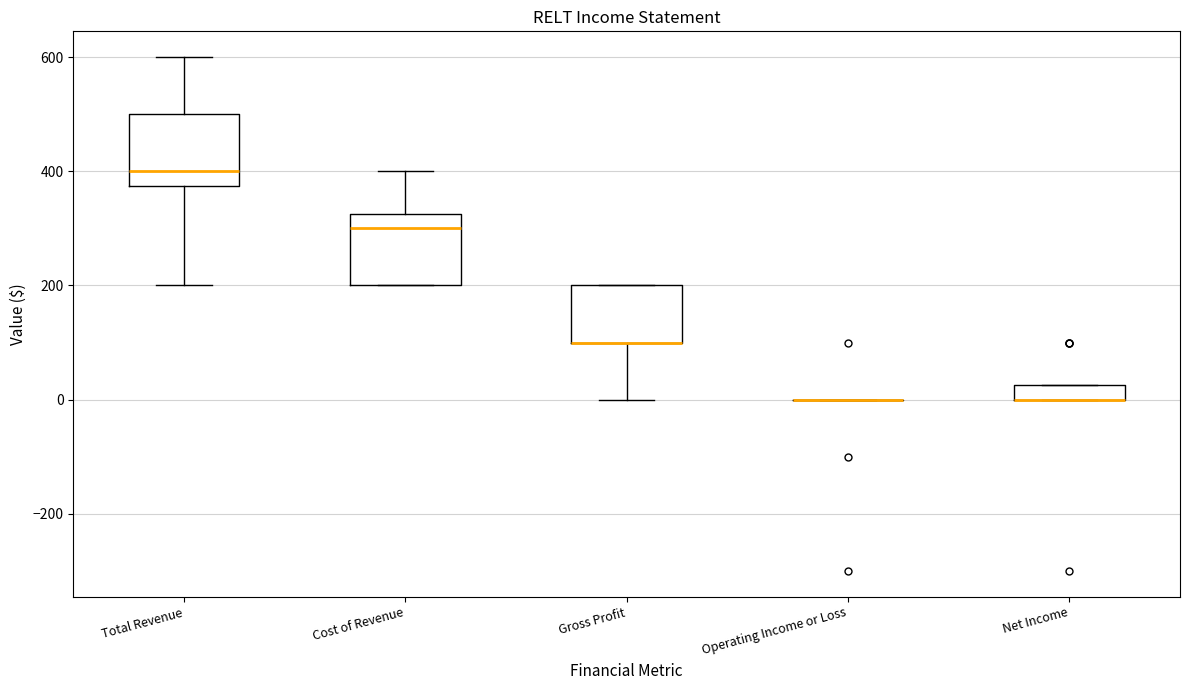

Where does the median line of the box for Total Revenue sit on the y-axis? The values are not printed on the chart, so give them approximately, as read against the axis.

400